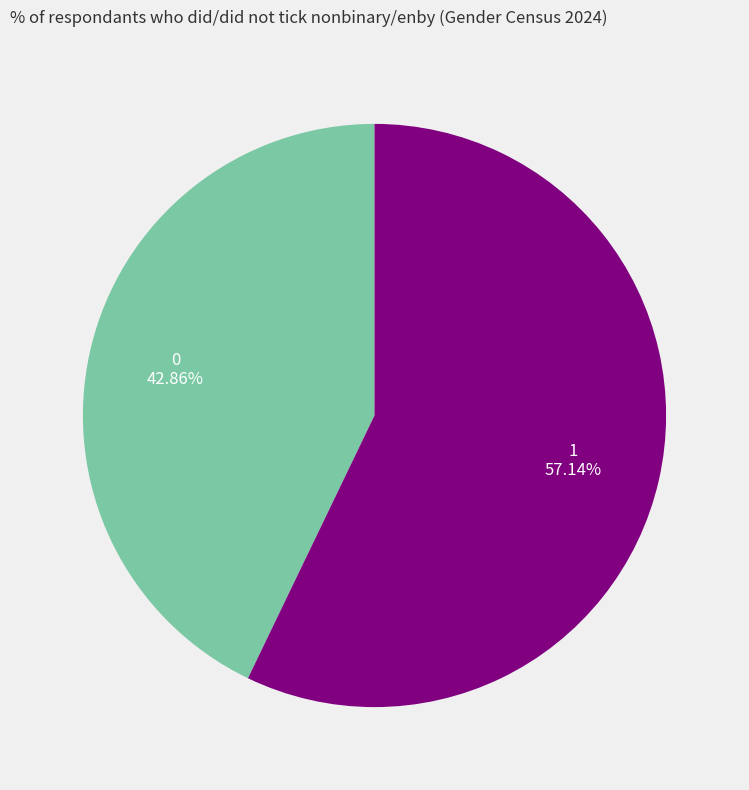

What percentage is the 1 slice, to the nearest percent?

57%